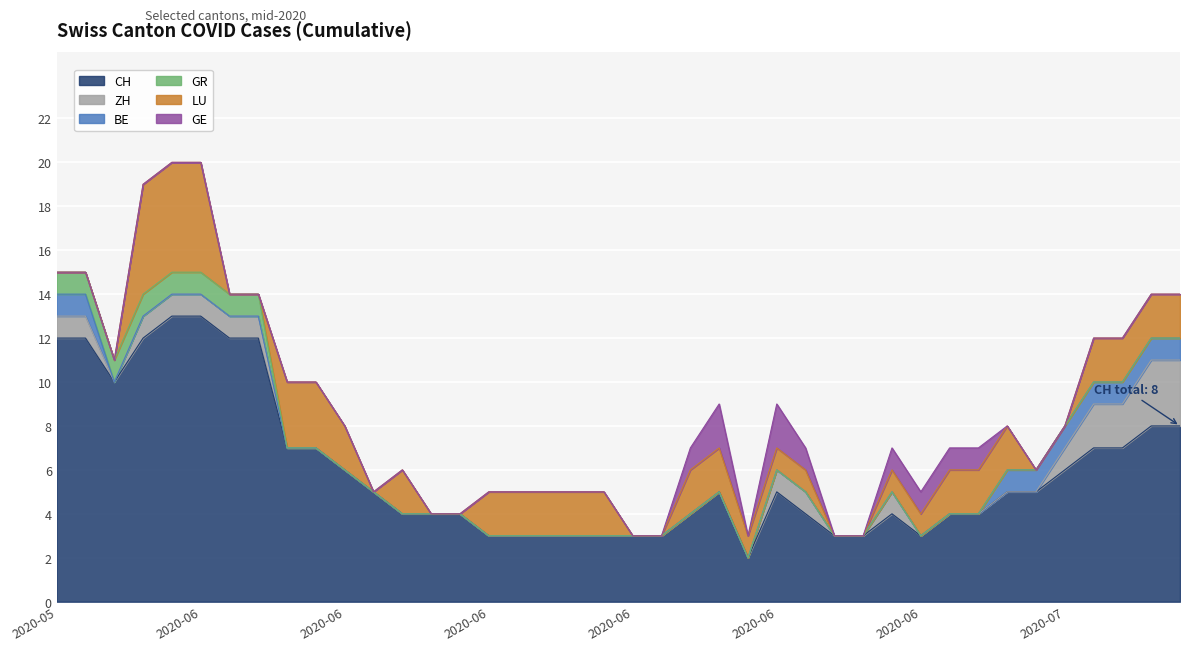

What is the label of the 13th point from the right?

2020-06-27